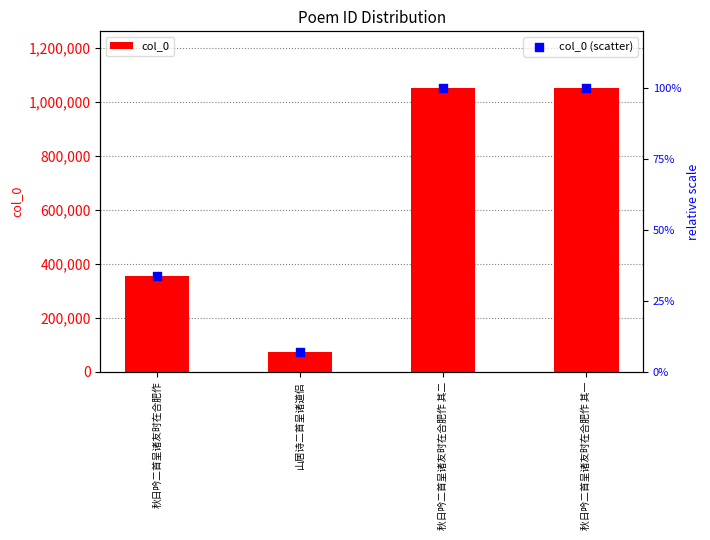

Which series contains the lowest Y value?

col_0